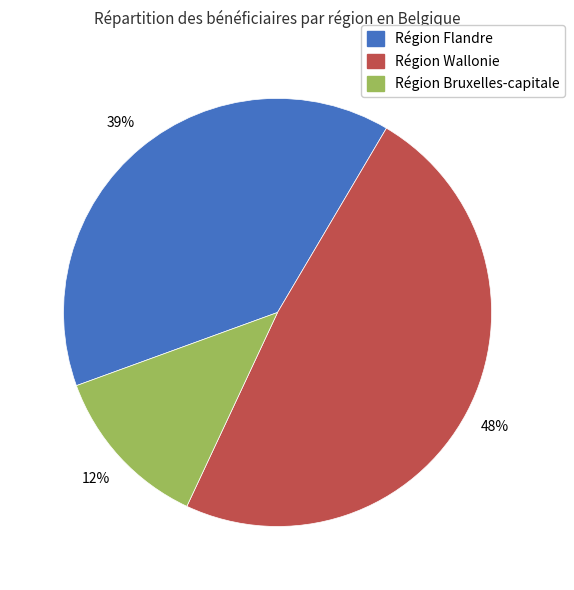

To the nearest percent, what is the average slice percentage?

33%